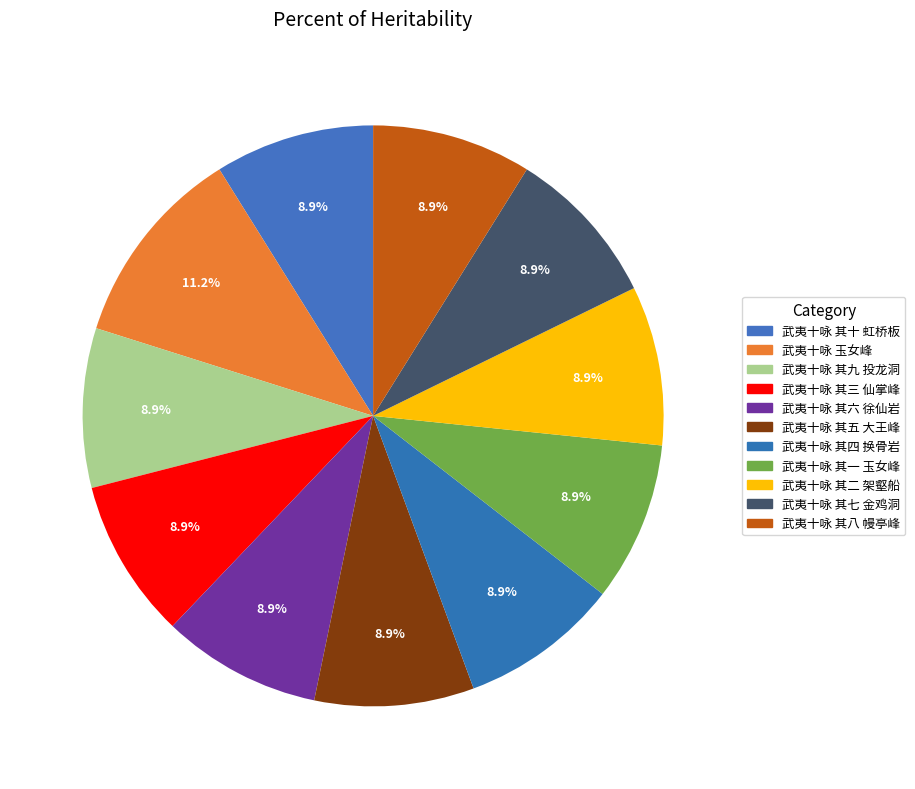

Which slice is the largest?

武夷十咏 玉女峰